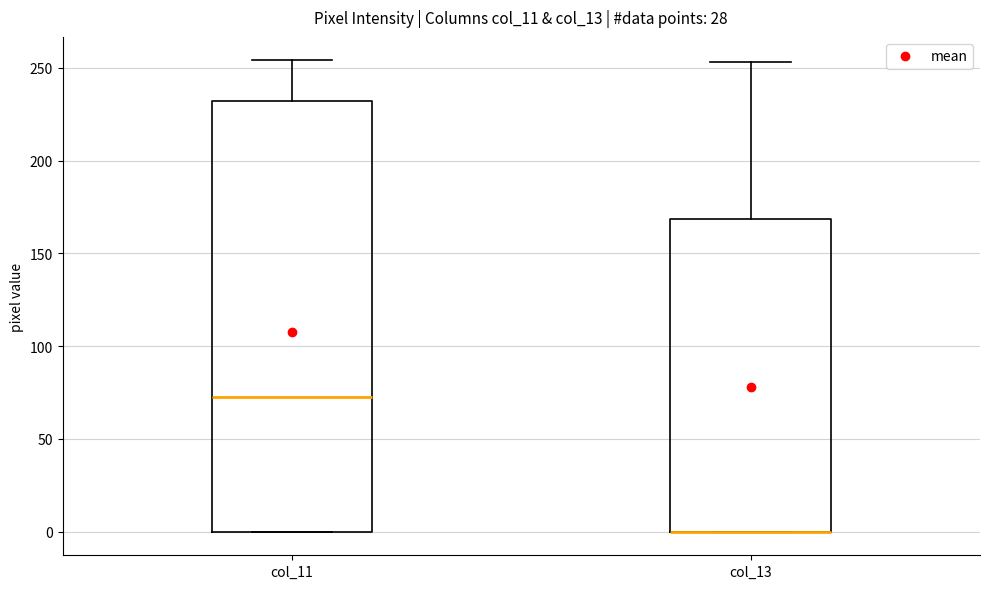

Reading left to right, read every box against the y-axis: the position of its median line, the range the box covers, and the ends of its whiskers. The values are not printed on the chart, so give them approximately, as read against the axis.

col_11: median 75, box 0 to 230, whiskers 0 to 255
col_13: median 0 (drawn on the box's lower edge), box 0 to 170, whiskers 0 to 255